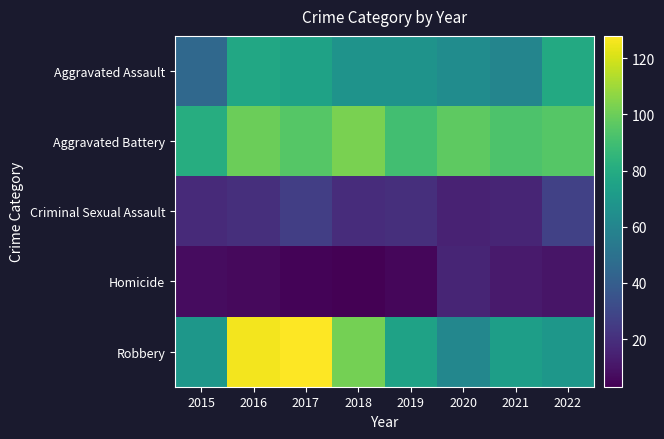

Which category has the lowest value across all series?

2018